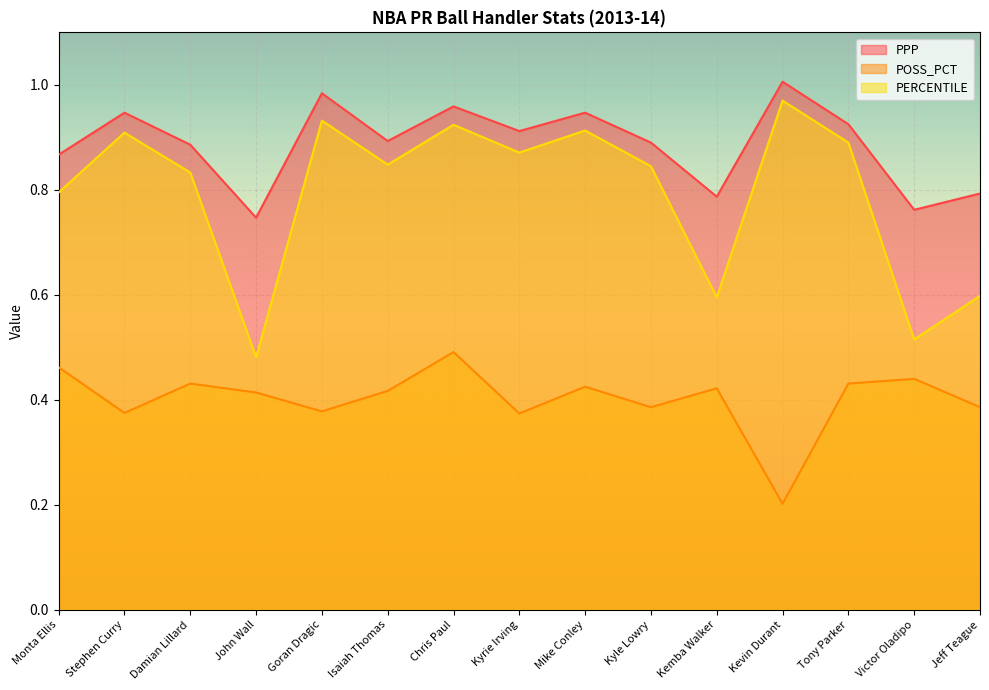

List the series in order of their peak value, lowest first.

POSS_PCT, PERCENTILE, PPP